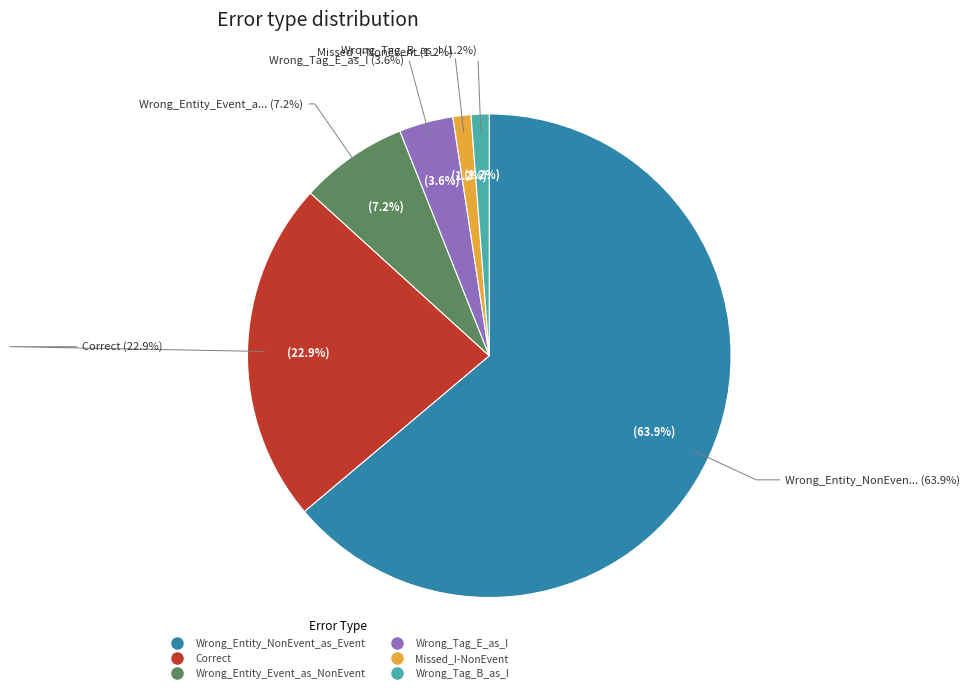

Is there any slice that represents more than half of the pie?

Yes